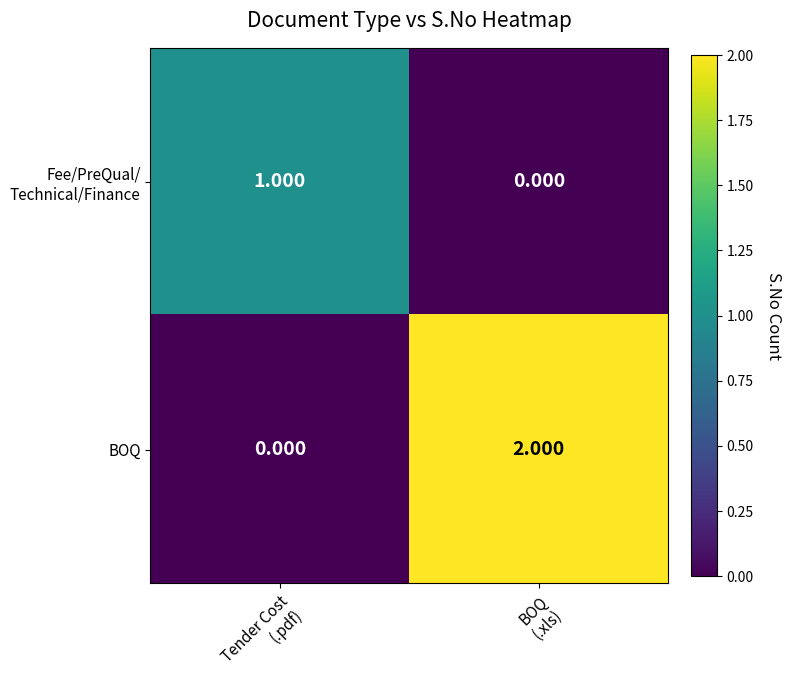

Which series has the largest total across all categories?

BOQ